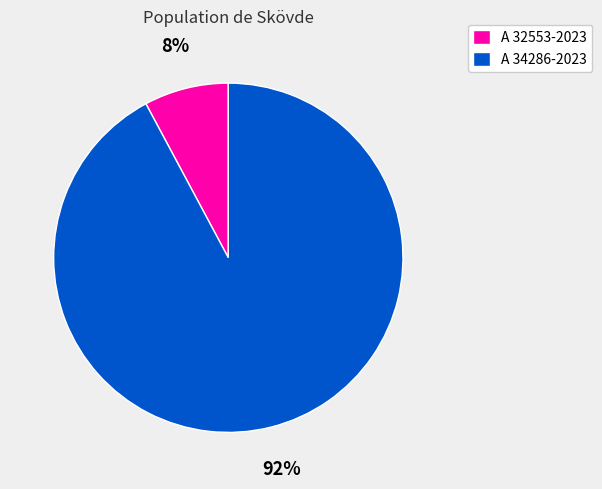

To the nearest percent, what percentage of the pie is A 34286-2023?

92%